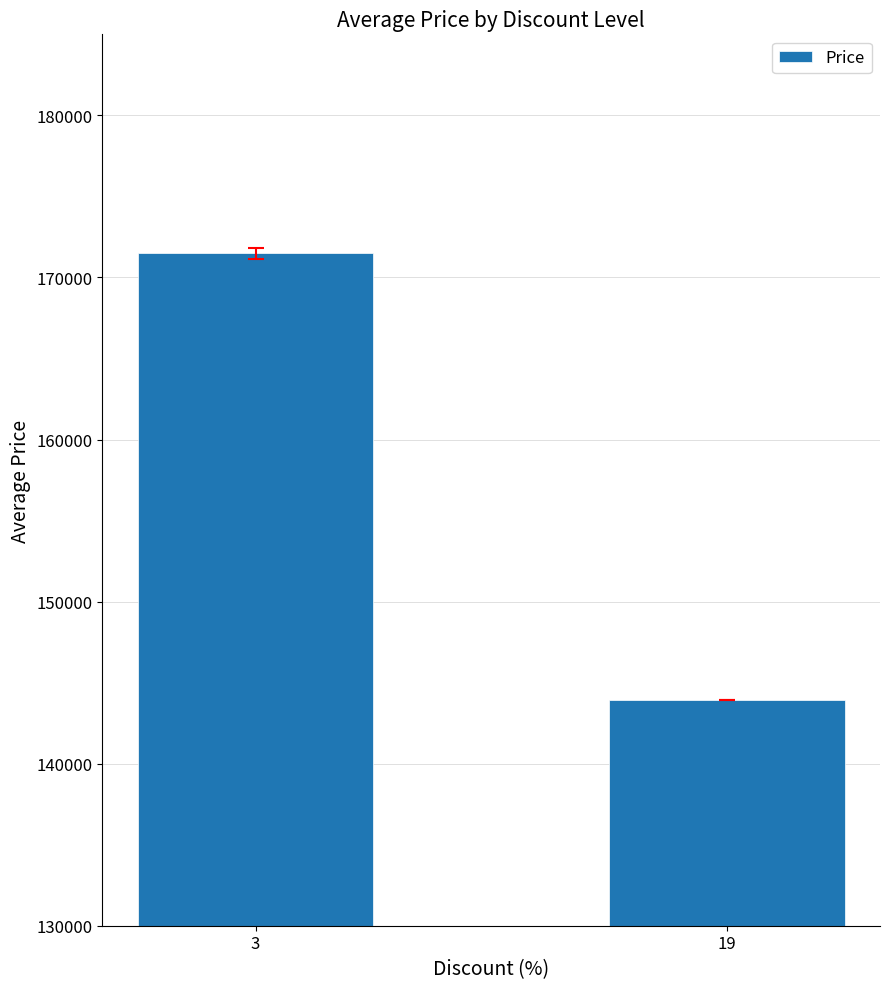

Reading left to right, extract all data points from this chart.

3=171477.7	19=143900.0